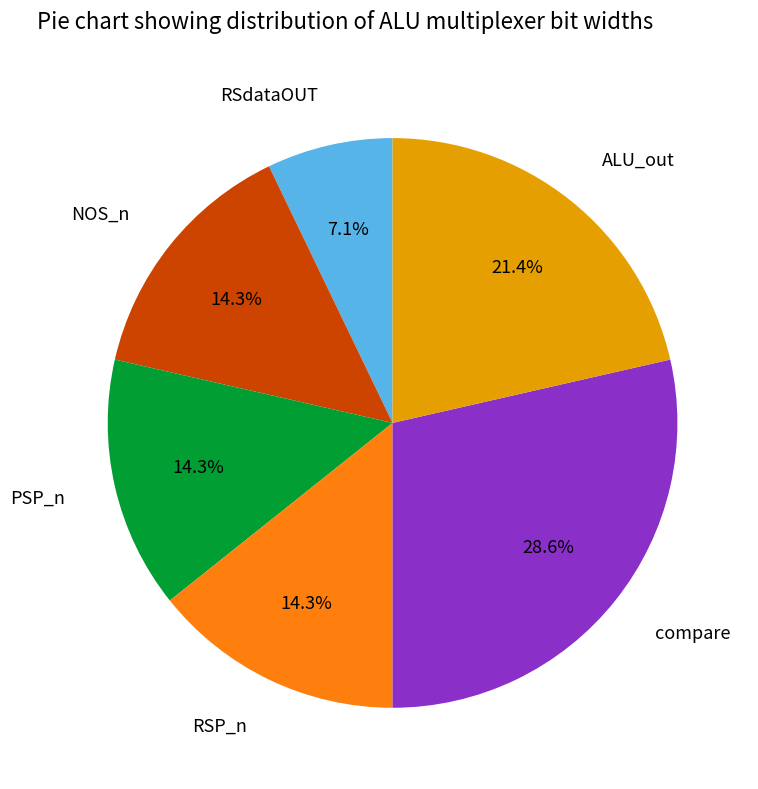

What is the smallest slice in the pie chart?

RSdataOUT